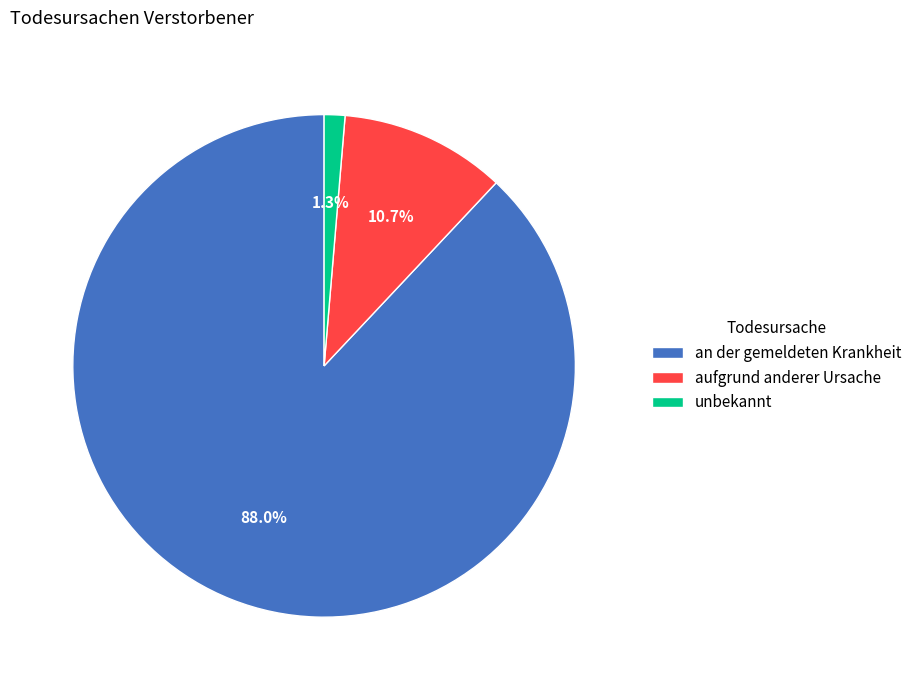

Rank the categories by value from lowest to highest.

unbekannt, aufgrund anderer Ursache, an der gemeldeten Krankheit